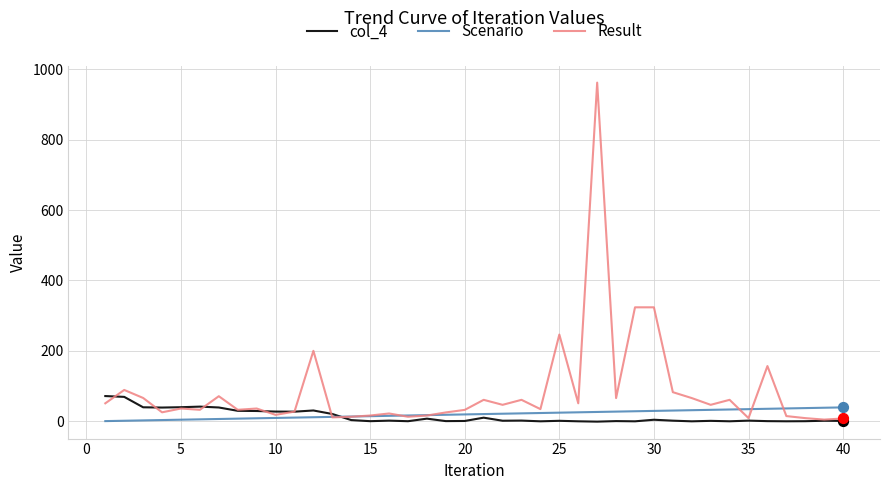

Which series has the widest spread of values?

Result